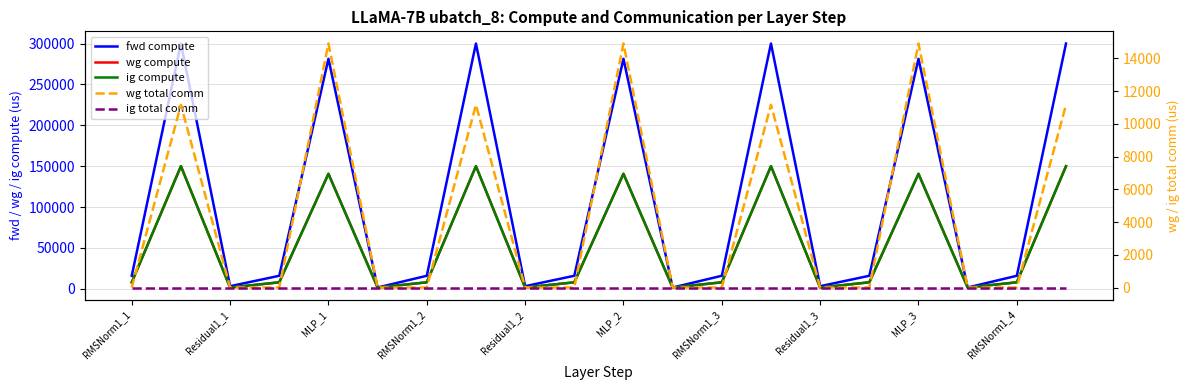

List the series in order of their peak value, highest first.

fwd compute, wg compute, ig compute, wg total comm, ig total comm